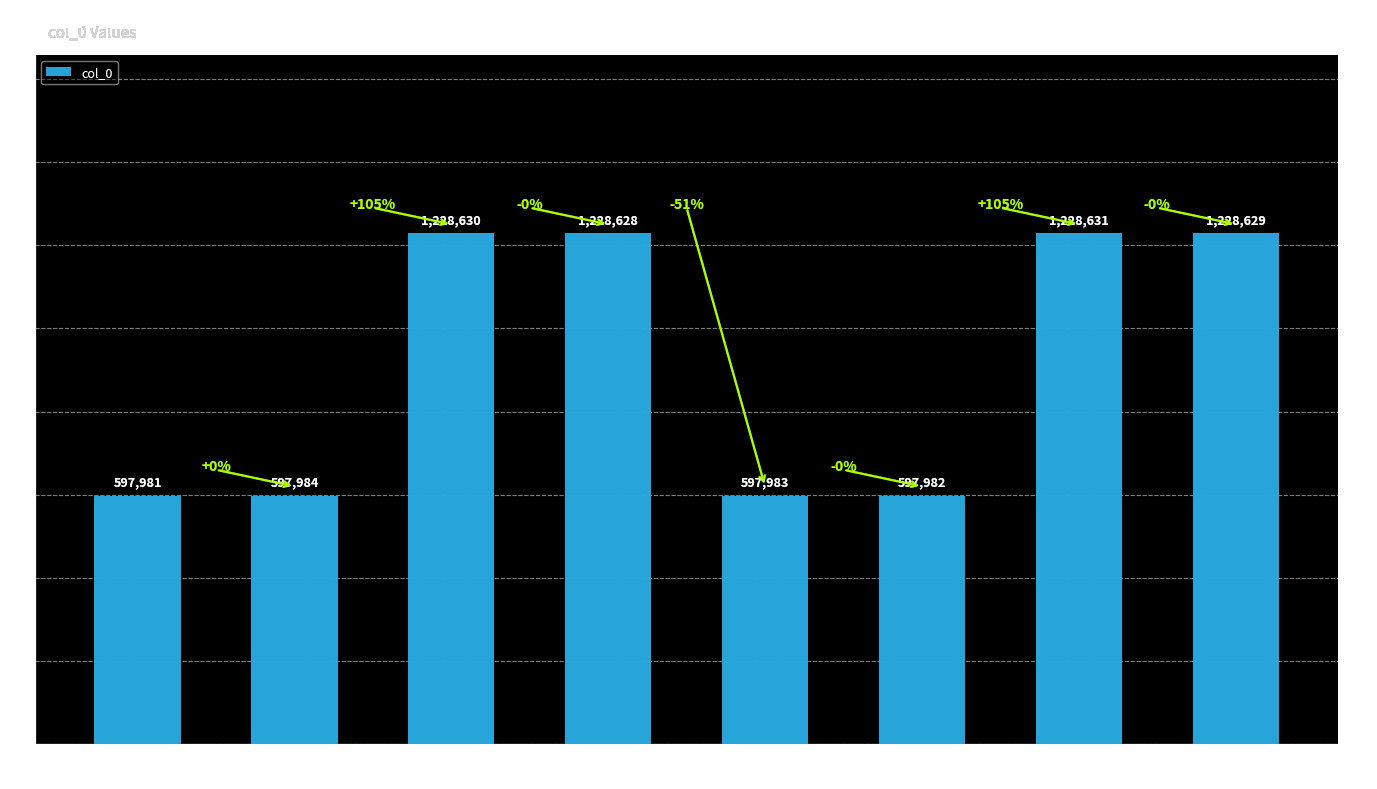

Reading left to right, transcribe all the data shown in this chart.

597981=597981	597984=597984	1228630=1228630	1228628=1228628	597983=597983	597982=597982	1228631=1228631	1228629=1228629